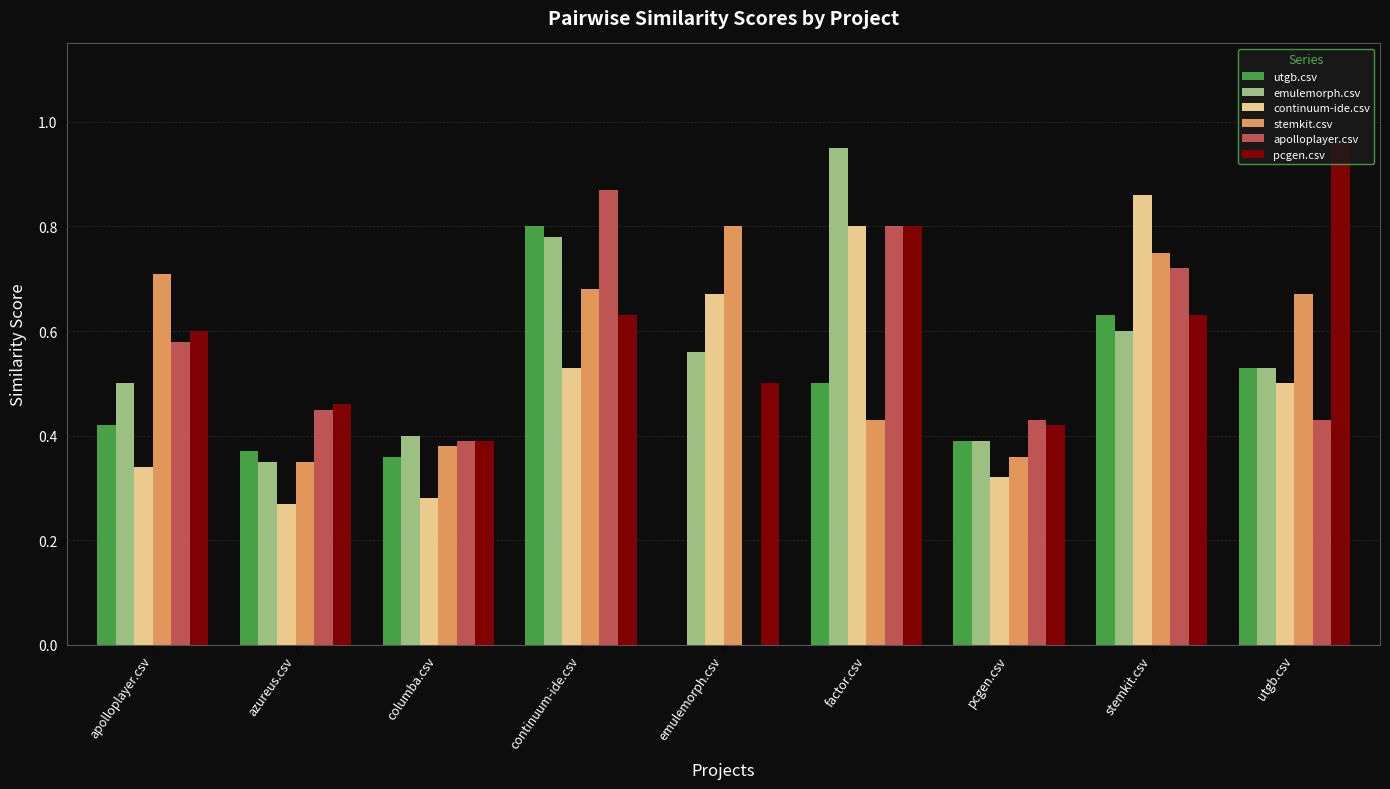

Between apolloplayer.csv and continuum-ide.csv, which series saw the biggest shift?

utgb.csv